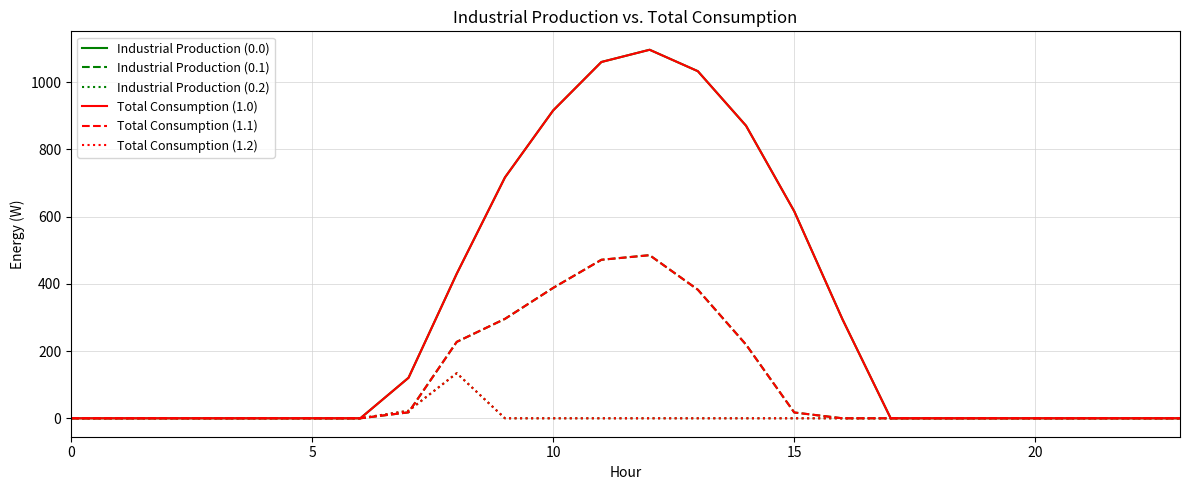

True or false: Total Consumption (1.1) and Industrial Production (0.0) intersect in this chart.

False